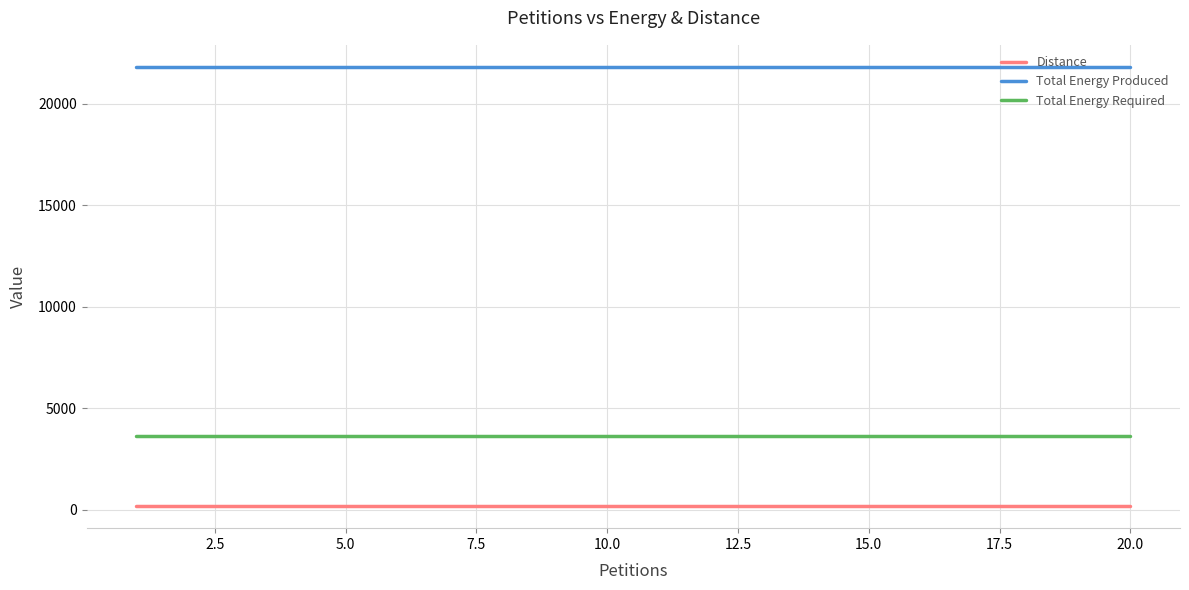

True or false: Total Energy Produced and Distance cross at least once.

False